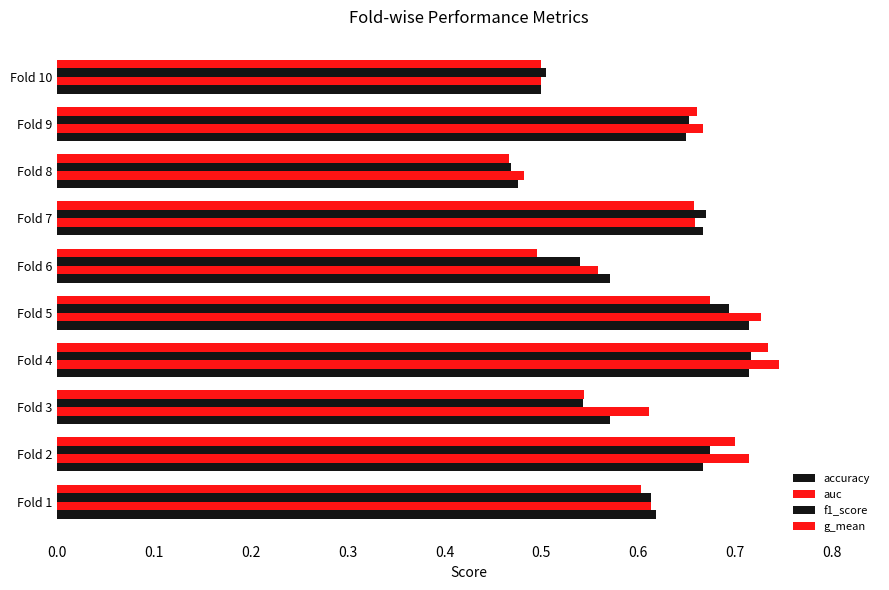

Count the number of data series in this chart.

4